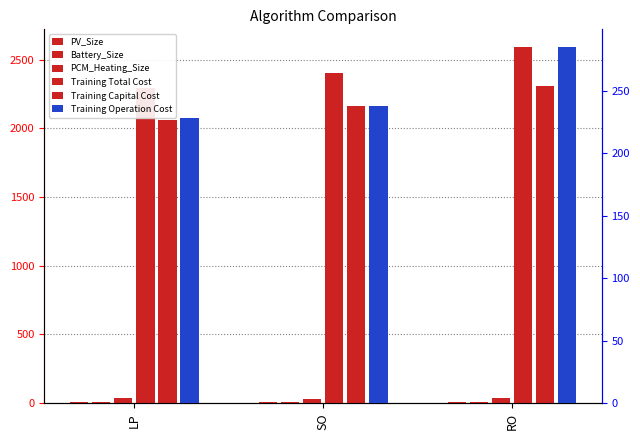

What position from the right is RO?

1